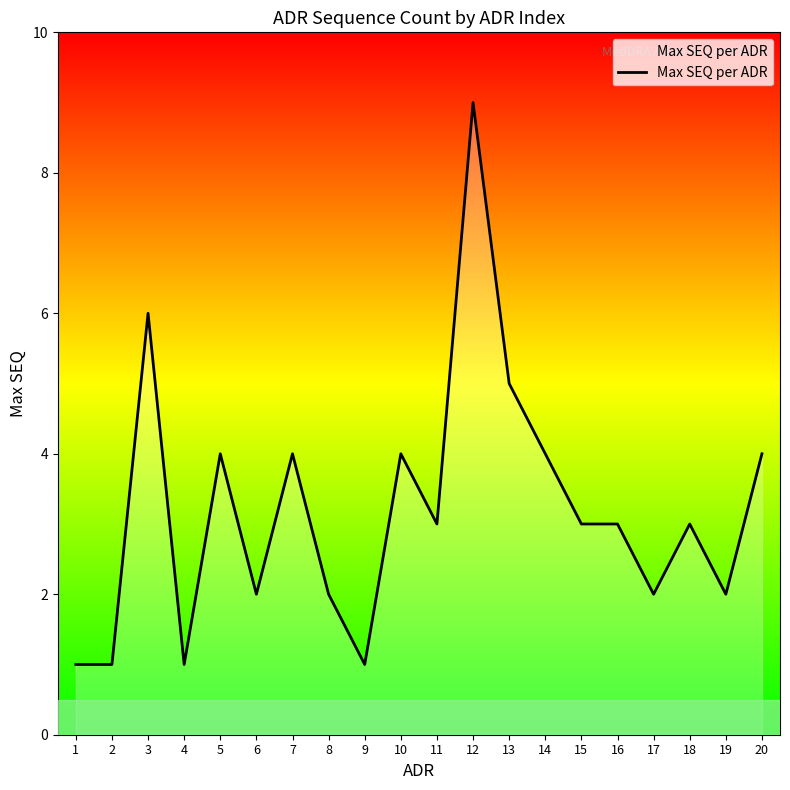

What is the approximate value at 18?

3